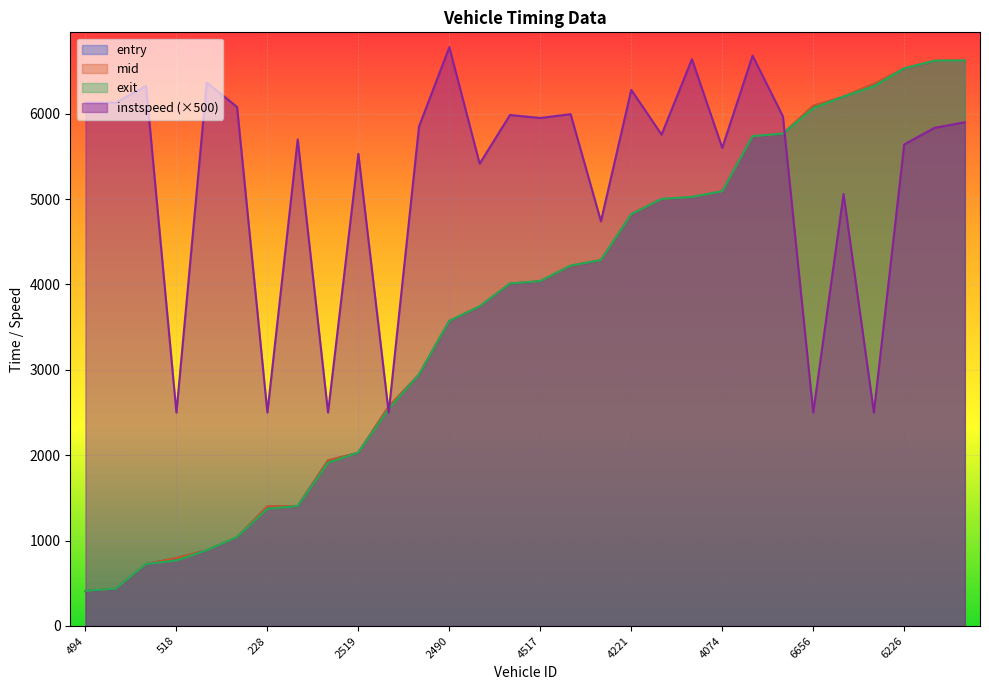

What is the smallest value displayed?

408.6